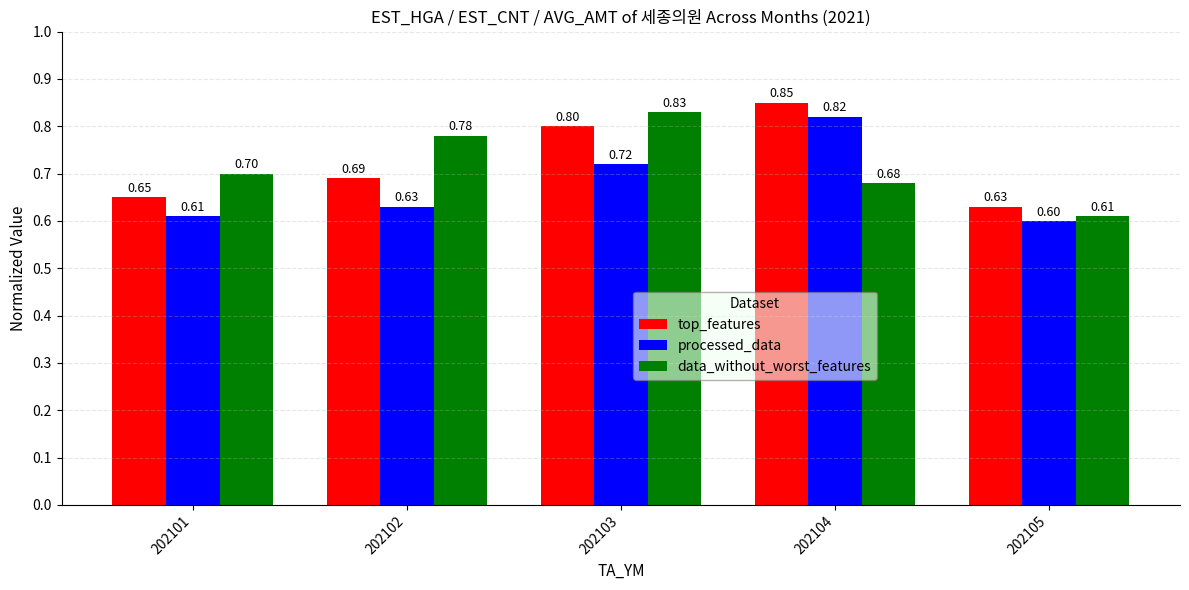

Which series has the largest total across all categories?

top_features